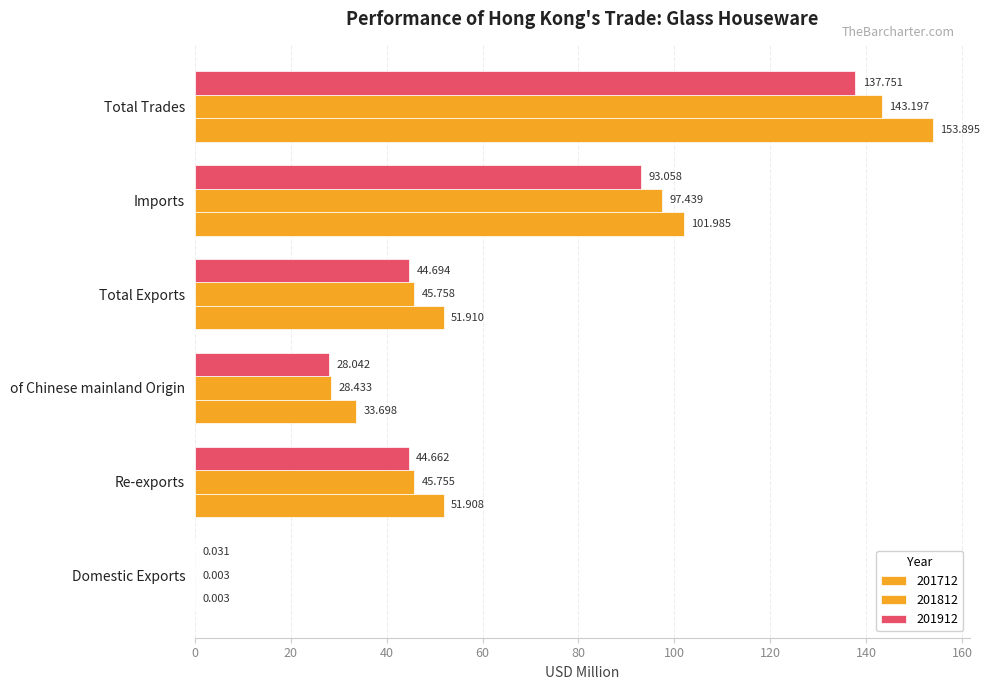

What is the value of the 201912 bar at the 6th from the left?

137.8